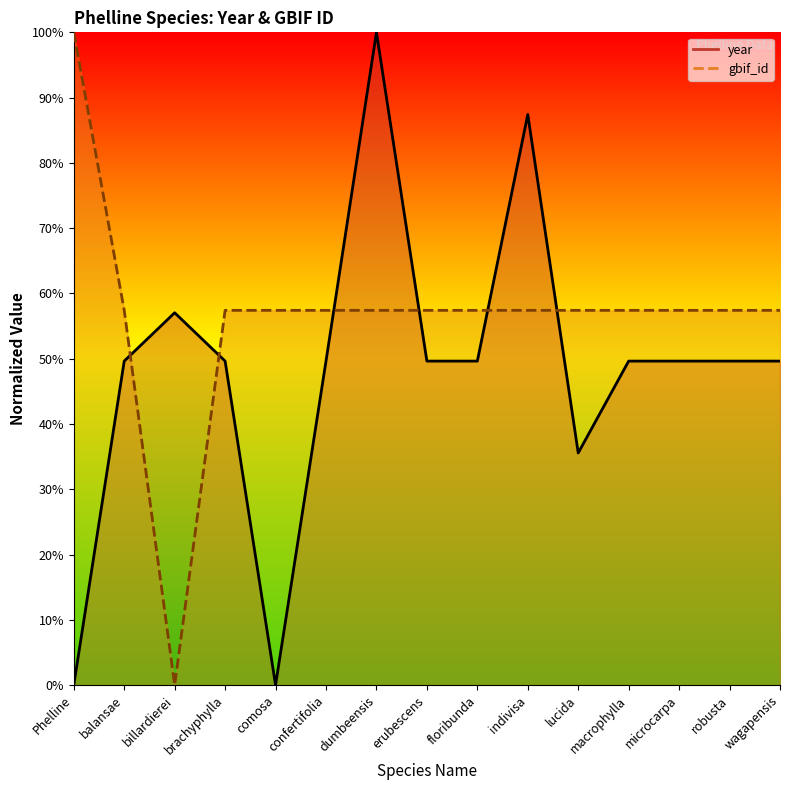

What are all the series names shown in the legend?

year, gbif_id